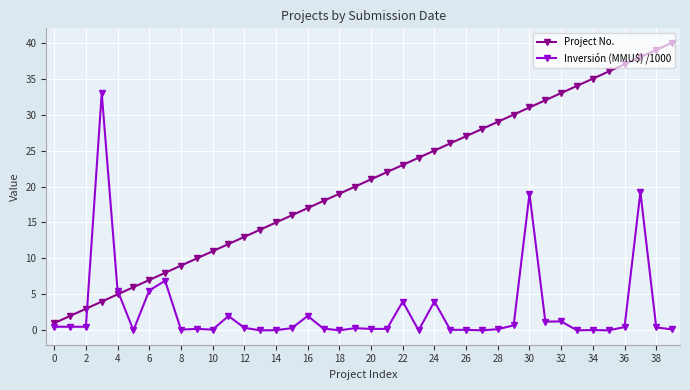

What is the lowest value of the Project No. series?

1.0